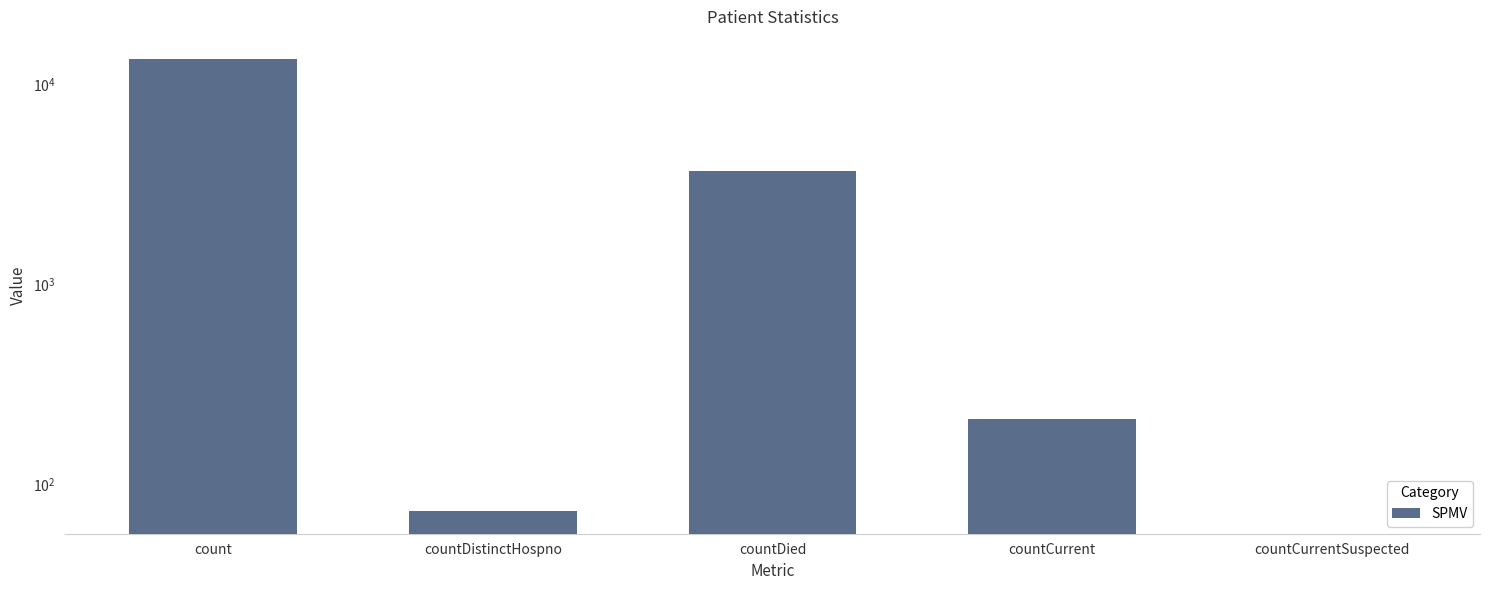

What is the label of the 5th bar from the left?

countCurrentSuspected